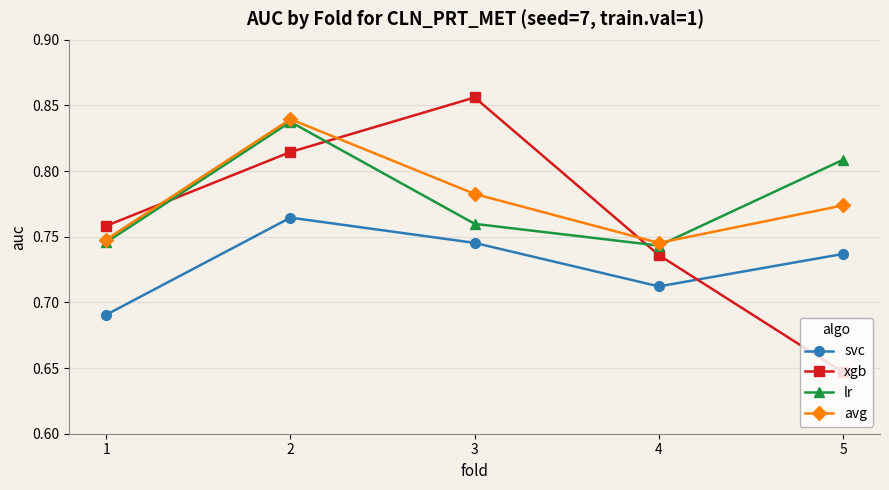

Count the lr values in the range 0 to 1.

5